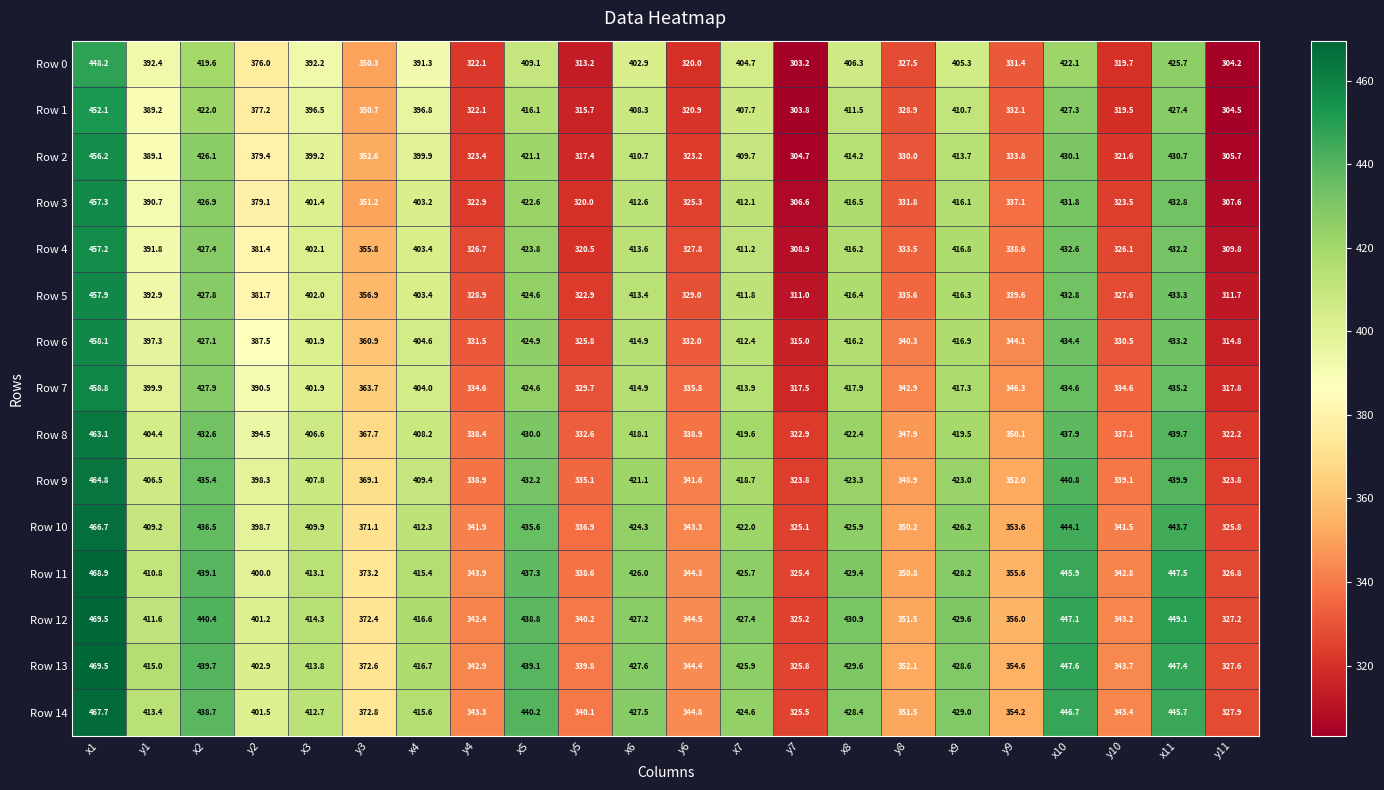

What is the difference between the Row 6 values at y8 and y6?

8.3